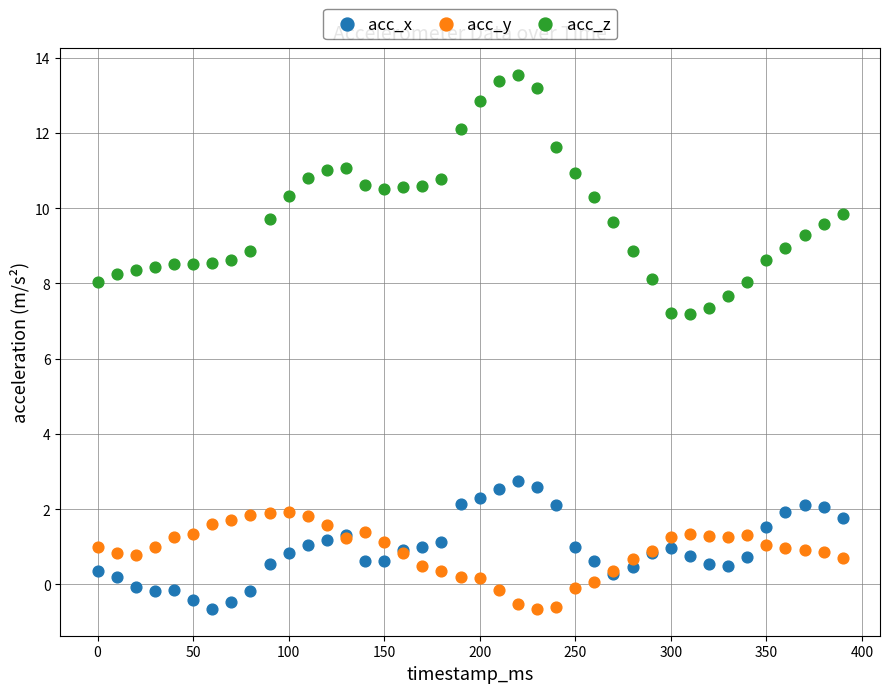

What is the X range (max minus min) for the scatter plot?

390.0